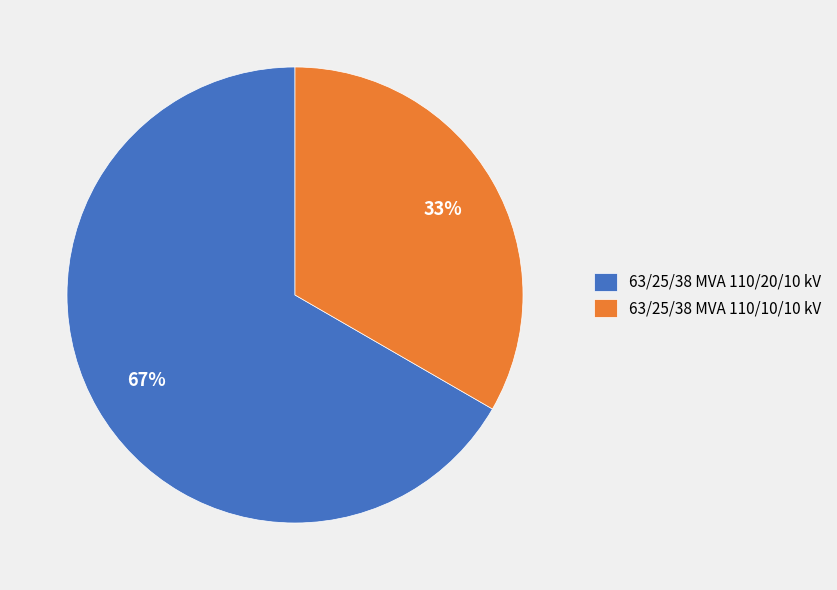

Rank the categories by value from lowest to highest.

63/25/38 MVA 110/10/10 kV, 63/25/38 MVA 110/20/10 kV